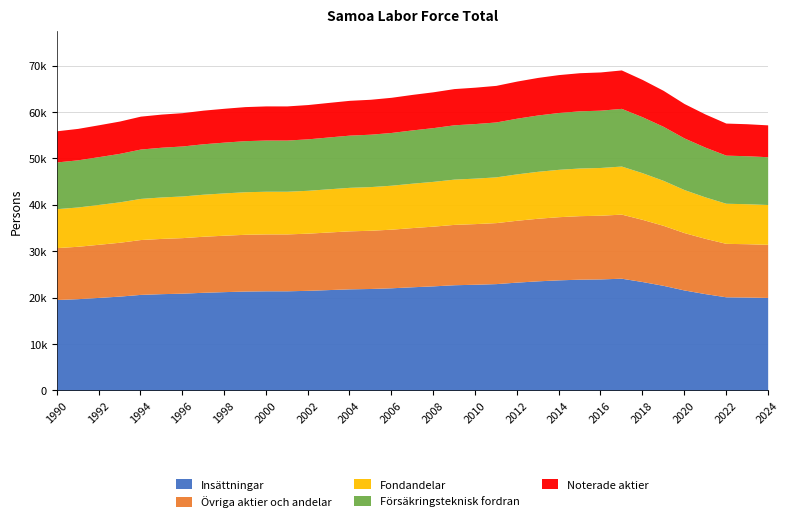

Reading left to right, list all the values displayed in this chart.

55965	56479	57260	58063	59118	59564	59871	60411	60815	61175	61326	61323	61618	62081	62531	62758	63186	63811	64371	65061	65364	65752	66680	67467	68077	68483	68647	69083	67026	64684	61844	59595	57627	57484	57239